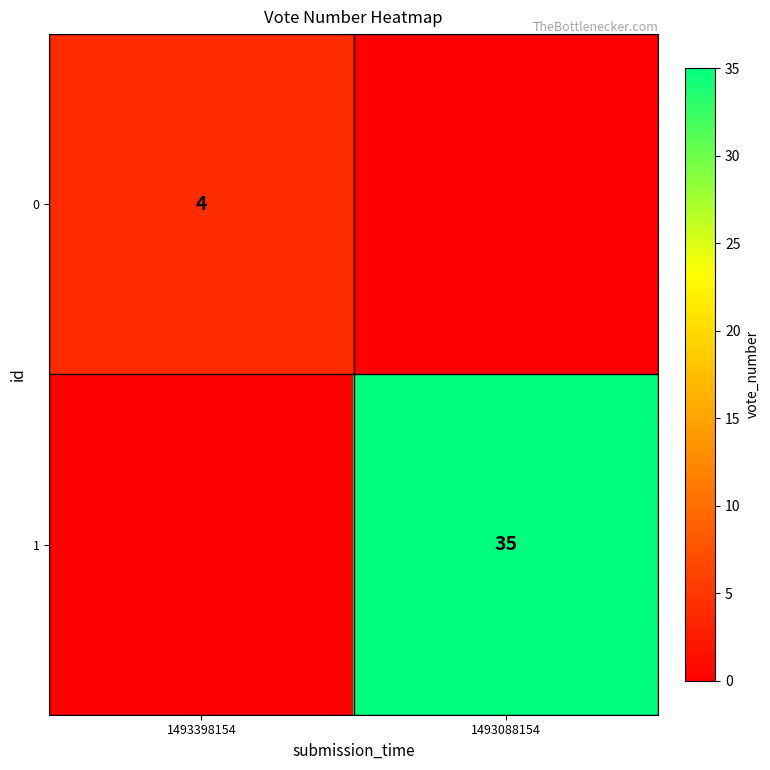

The 0 series shows 6 at 1493398154. True or false?

False